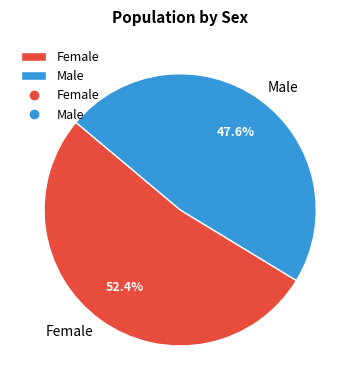

Which slice is the smallest?

Male